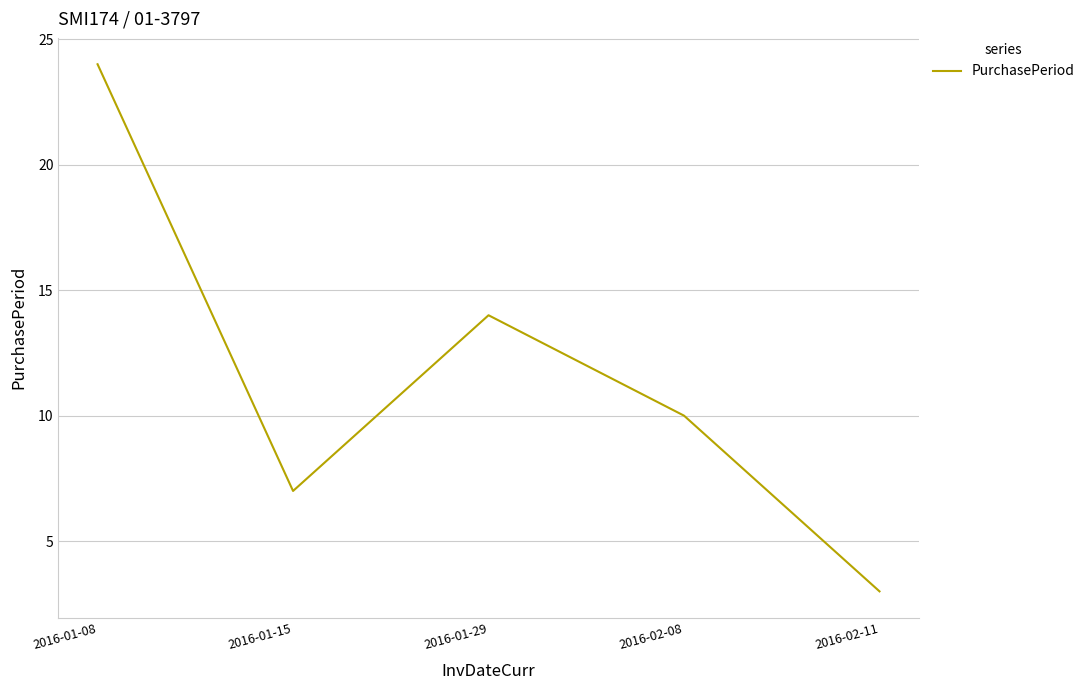

The chart shows a value of 24 at 2016-01-29. True or false?

False